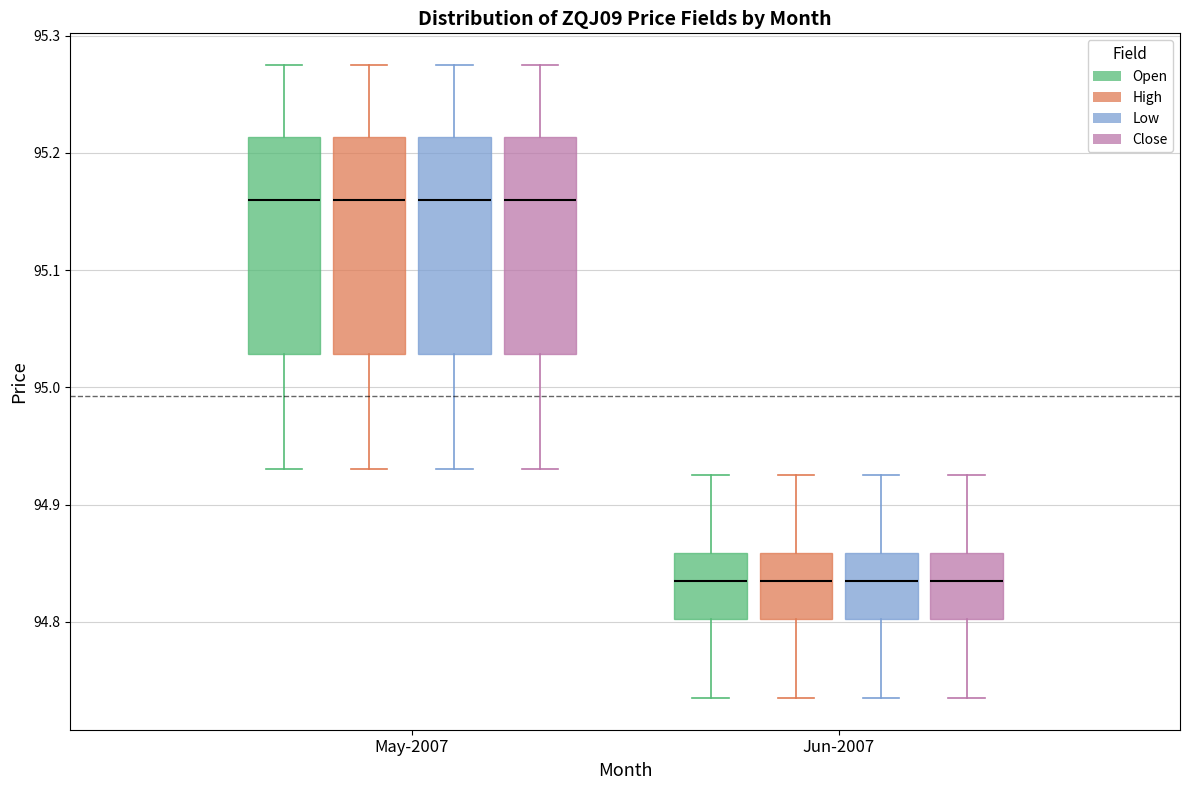

Reading left to right, read every box against the y-axis: the position of its median line, the range the box covers, and the ends of its whiskers. The values are not printed on the chart, so give them approximately, as read against the axis.

May-2007 (Open): median 95.16, box 95.03 to 95.21, whiskers 94.93 to 95.28
May-2007 (High): median 95.16, box 95.03 to 95.21, whiskers 94.93 to 95.28
May-2007 (Low): median 95.16, box 95.03 to 95.21, whiskers 94.93 to 95.28
May-2007 (Close): median 95.16, box 95.03 to 95.21, whiskers 94.93 to 95.28
Jun-2007 (Open): median 94.84, box 94.80 to 94.86, whiskers 94.74 to 94.93
Jun-2007 (High): median 94.84, box 94.80 to 94.86, whiskers 94.74 to 94.93
Jun-2007 (Low): median 94.84, box 94.80 to 94.86, whiskers 94.74 to 94.93
Jun-2007 (Close): median 94.84, box 94.80 to 94.86, whiskers 94.74 to 94.93